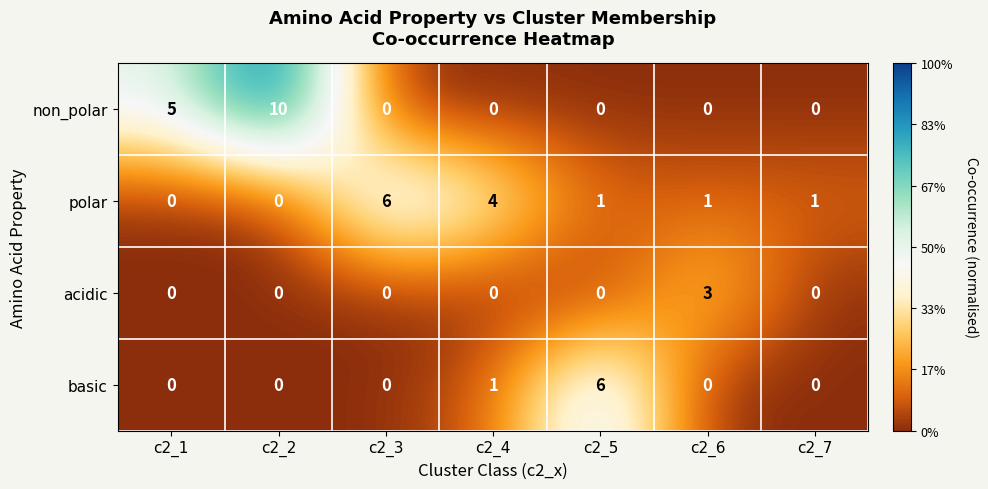

Reading left to right, list all the values displayed in this chart.

non_polar: c2_1=5	c2_2=10	c2_3=0	c2_4=0	c2_5=0	c2_6=0	c2_7=0
polar: c2_1=0	c2_2=0	c2_3=6	c2_4=4	c2_5=1	c2_6=1	c2_7=1
acidic: c2_1=0	c2_2=0	c2_3=0	c2_4=0	c2_5=0	c2_6=3	c2_7=0
basic: c2_1=0	c2_2=0	c2_3=0	c2_4=1	c2_5=6	c2_6=0	c2_7=0